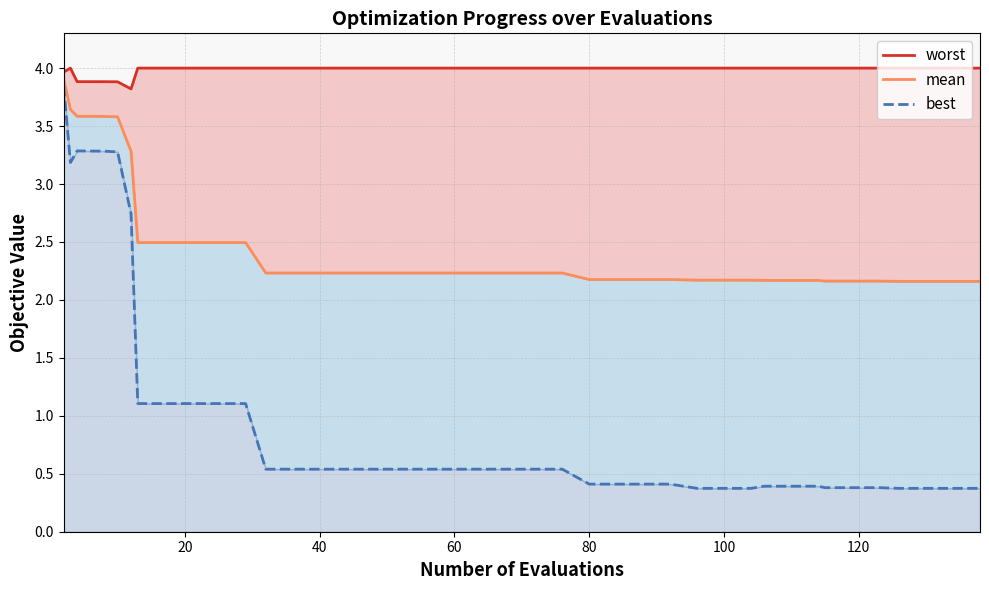

At which category does the chart reach its peak across all series?

20